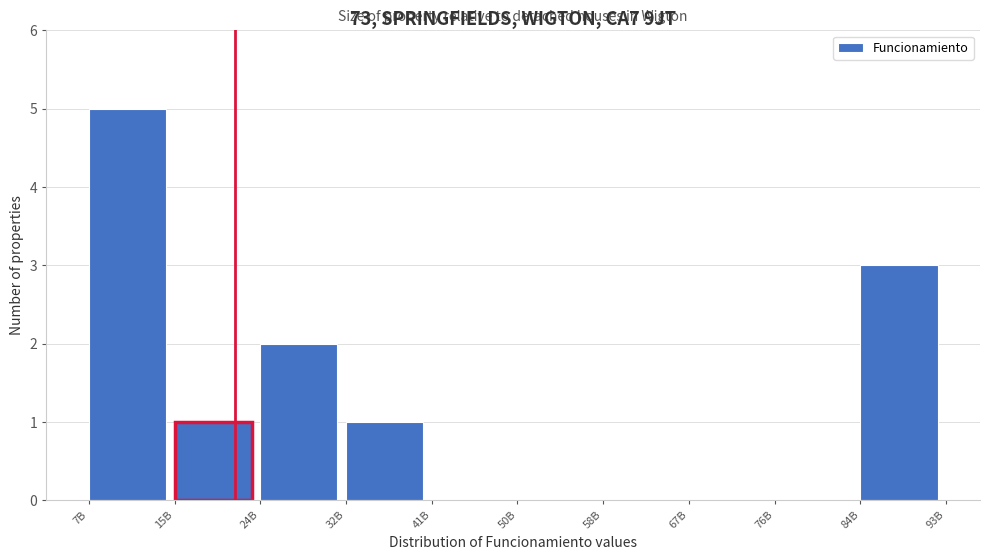

Reading left to right, transcribe all the data shown in this chart.

7B=5	15B=1	24B=2	32B=1	41B=0	50B=0	58B=0	67B=0	76B=0	84B=3